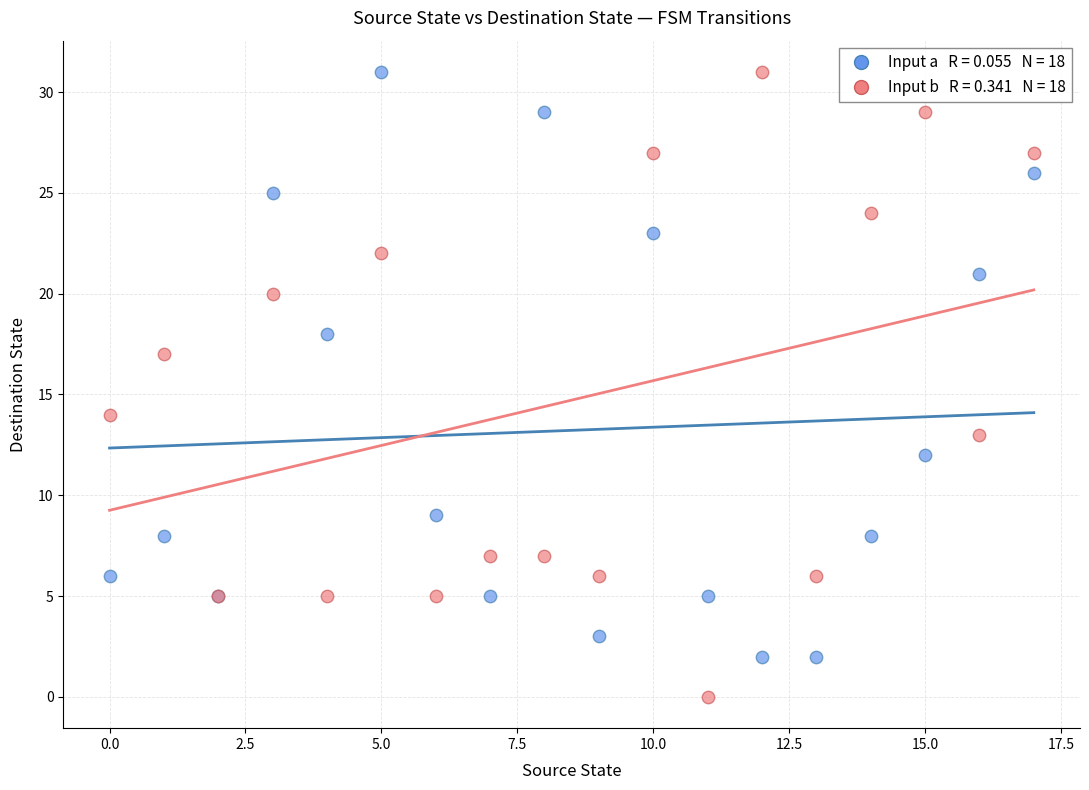

Across all series, what Y value is closest to 15?

14